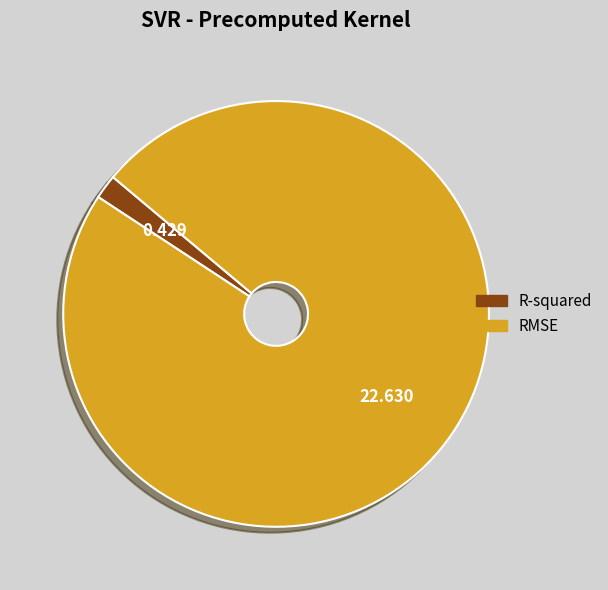

How many slices are in this pie chart?

2